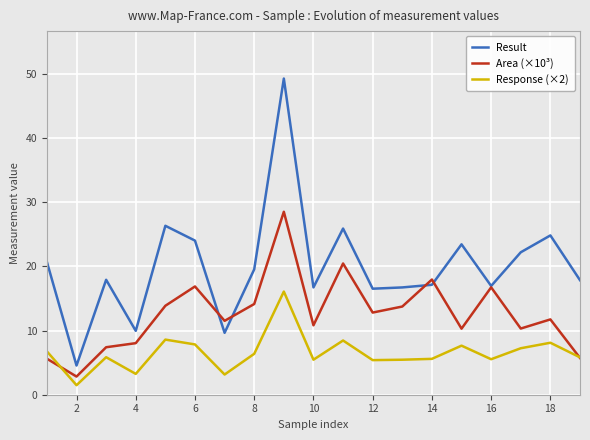

Which series has the widest spread of values?

Result